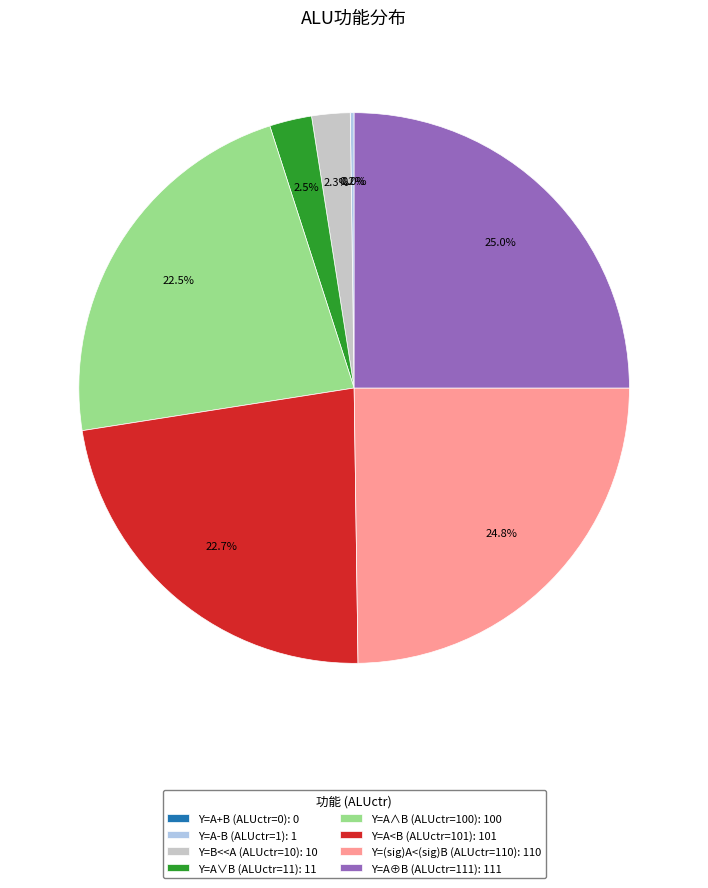

How many slices are in this pie chart?

8